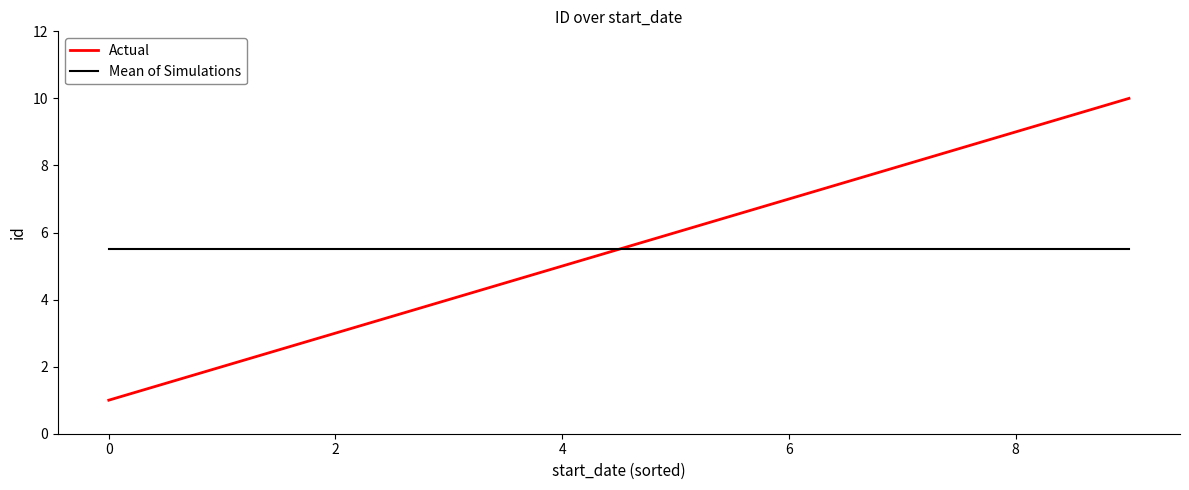

The Actual series shows 7 at 6. True or false?

True